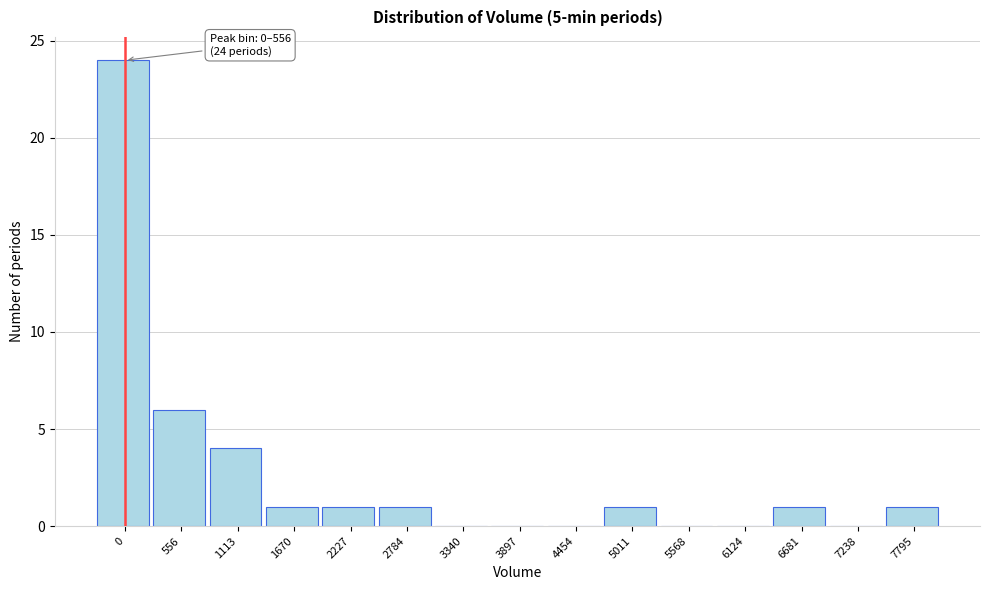

Reading right to left, what are all the values shown in this chart?

7795=1	7238=0	6681=1	6124=0	5568=0	5011=1	4454=0	3897=0	3340=0	2784=1	2227=1	1670=1	1113=4	556=6	0=24